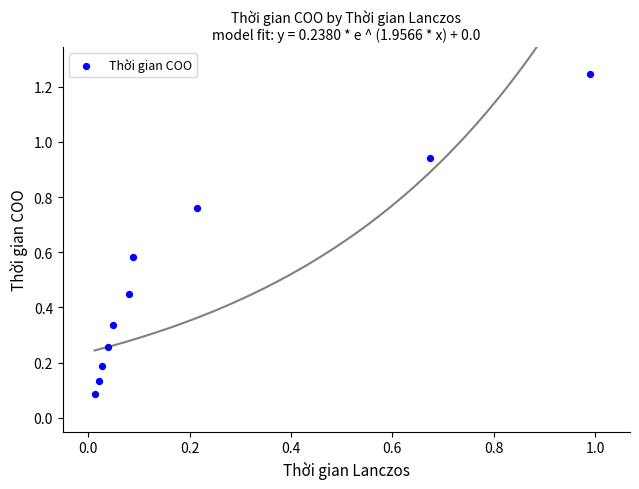

What is the range of X values (max minus min)?

1.0